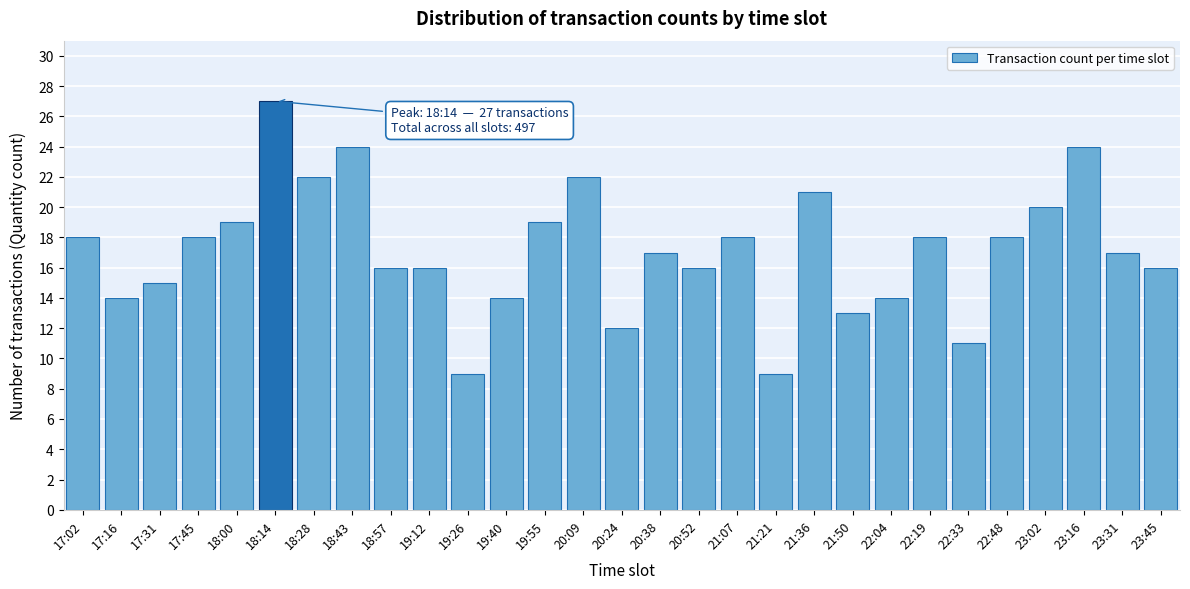

Reading left to right, transcribe all the data shown in this chart.

18	14	15	18	19	27	22	24	16	16	9	14	19	22	12	17	16	18	9	21	13	14	18	11	18	20	24	17	16